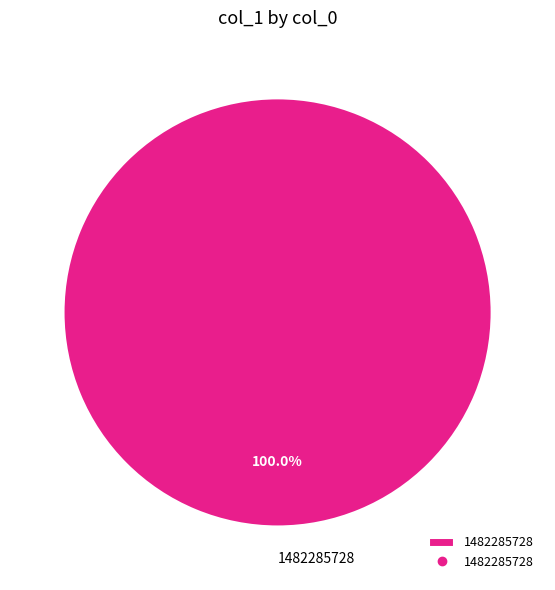

Is 1482285728 the majority of the pie?

Yes